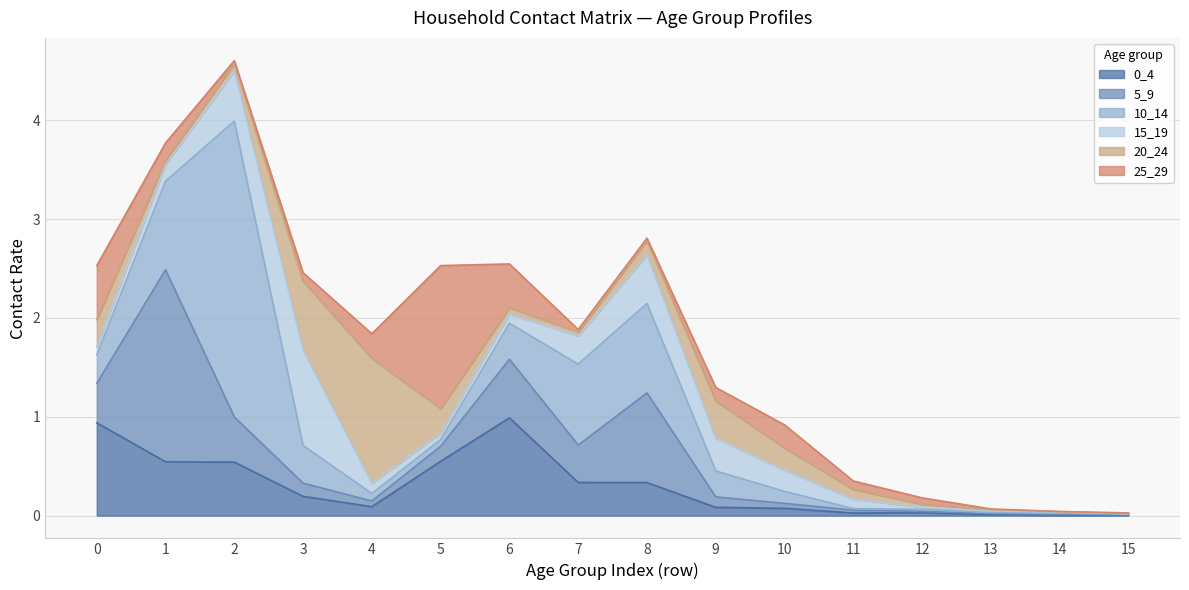

Reading right to left, transcribe all the data shown in this chart.

0_4: 15=0.0	14=0.0	13=0.0	12=0.0	11=0.0	10=0.1	9=0.1	8=0.3	7=0.3	6=1.0	5=0.5	4=0.1	3=0.2	2=0.5	1=0.5	0=0.9
5_9: 15=0.0	14=0.0	13=0.0	12=0.0	11=0.0	10=0.0	9=0.1	8=0.9	7=0.4	6=0.6	5=0.2	4=0.1	3=0.1	2=0.5	1=1.9	0=0.4
10_14: 15=0.0	14=0.0	13=0.0	12=0.0	11=0.0	10=0.1	9=0.3	8=0.9	7=0.8	6=0.4	5=0.1	4=0.1	3=0.4	2=3.0	1=0.9	0=0.3
15_19: 15=0.0	14=0.0	13=0.0	12=0.0	11=0.1	10=0.2	9=0.3	8=0.5	7=0.3	6=0.1	5=0.1	4=0.1	3=1.0	2=0.5	1=0.2	0=0.1
20_24: 15=0.0	14=0.0	13=0.0	12=0.0	11=0.1	10=0.2	9=0.4	8=0.1	7=0.0	6=0.1	5=0.2	4=1.3	3=0.7	2=0.1	1=0.0	0=0.3
25_29: 15=0.0	14=0.0	13=0.0	12=0.1	11=0.1	10=0.2	9=0.1	8=0.0	7=0.0	6=0.4	5=1.4	4=0.2	3=0.1	2=0.0	1=0.2	0=0.5